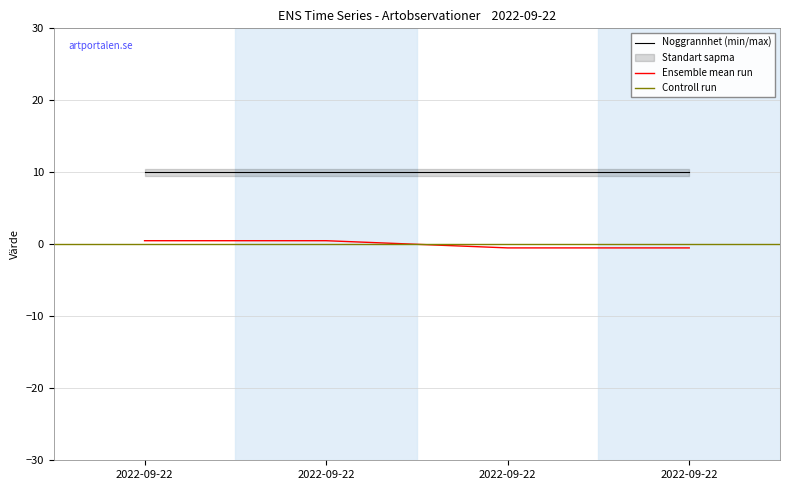

The value at 2022-09-22 is 0.5. True or false?

True